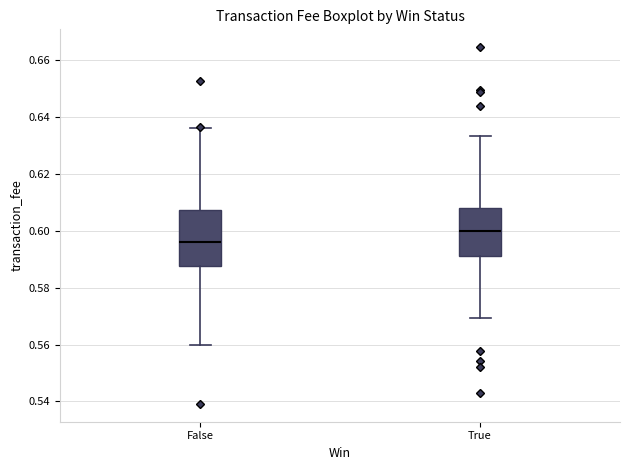

Which box has the lowest median line?

False